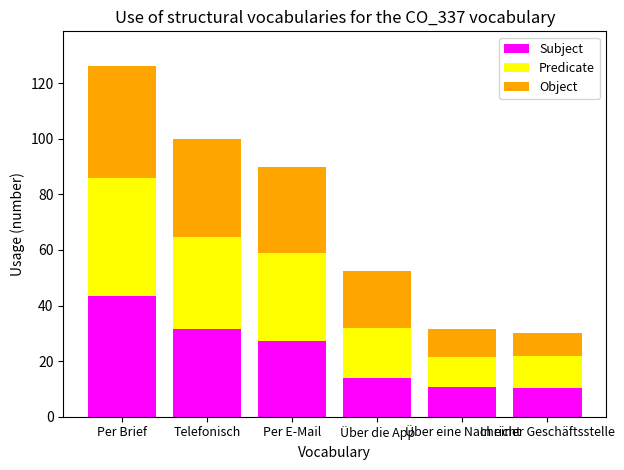

Where is Subject nearest to the value 26?

Per E-Mail